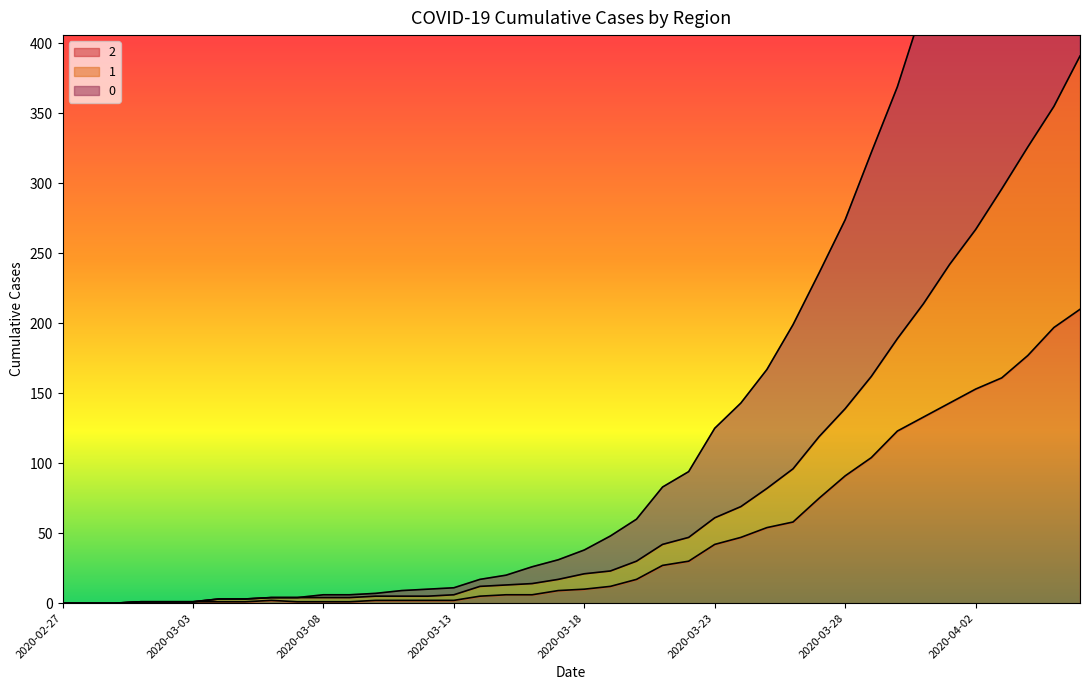

How many categories are shown in the chart?

40